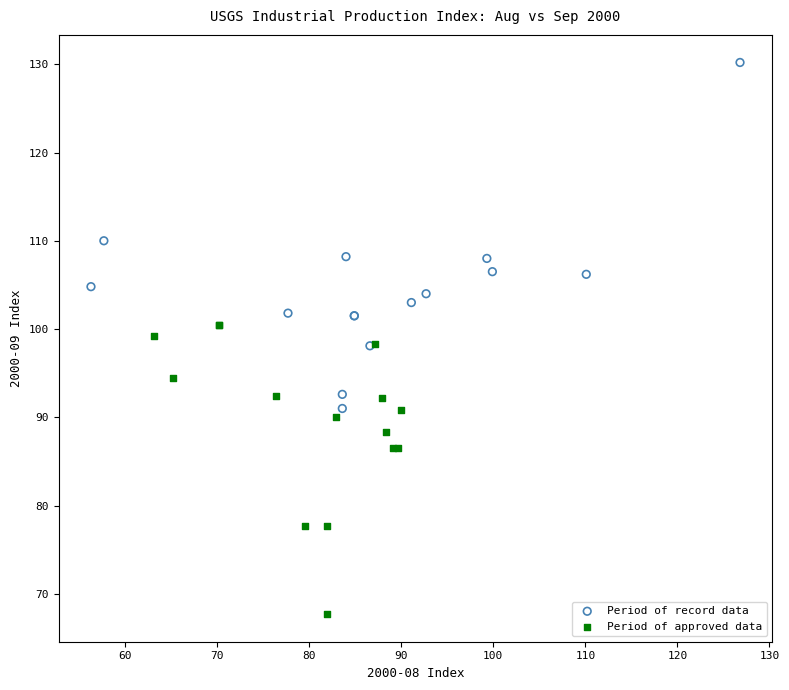

Which series has the widest spread of Y values?

Period of record data